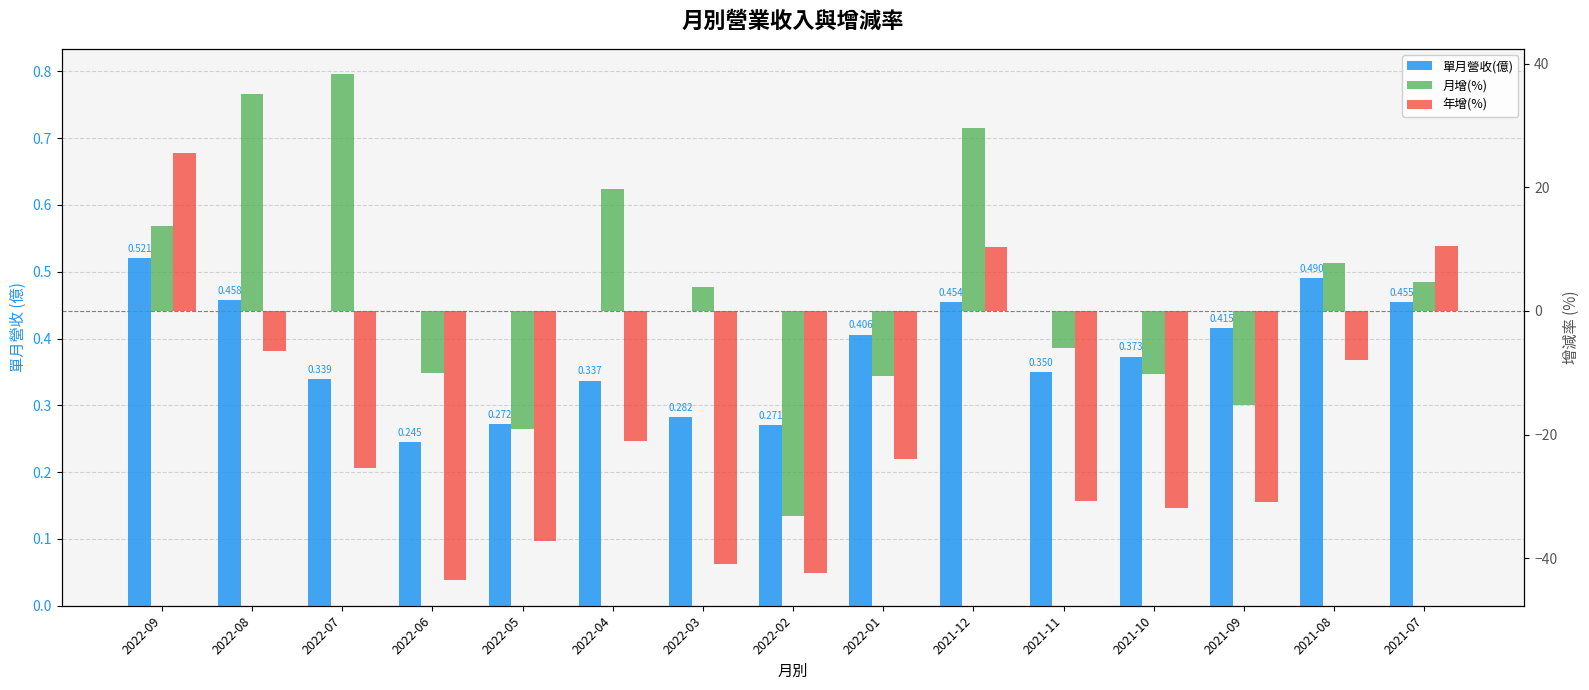

Between 2022-06 and 2022-03, which is larger?

2022-03